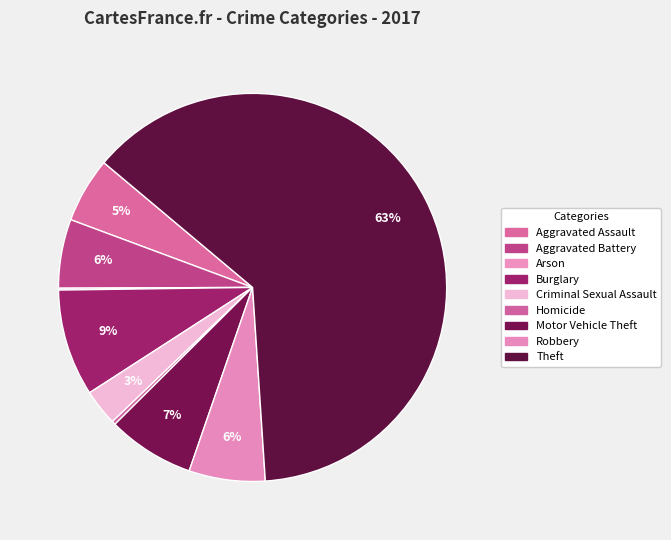

To the nearest percent, what is the difference between the largest and smallest slice percentages?

63%